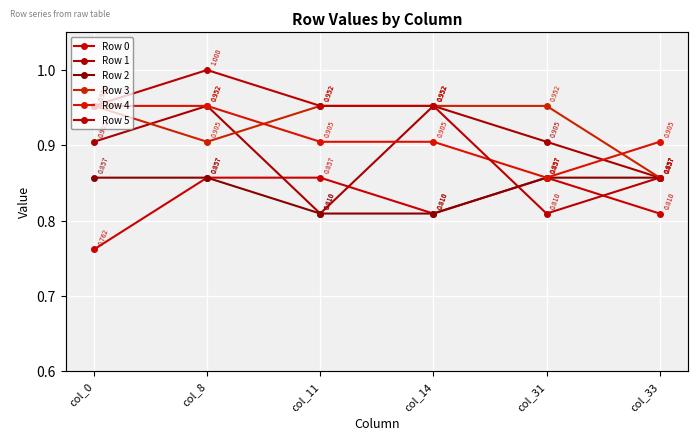

How many lines are shown in the chart?

6